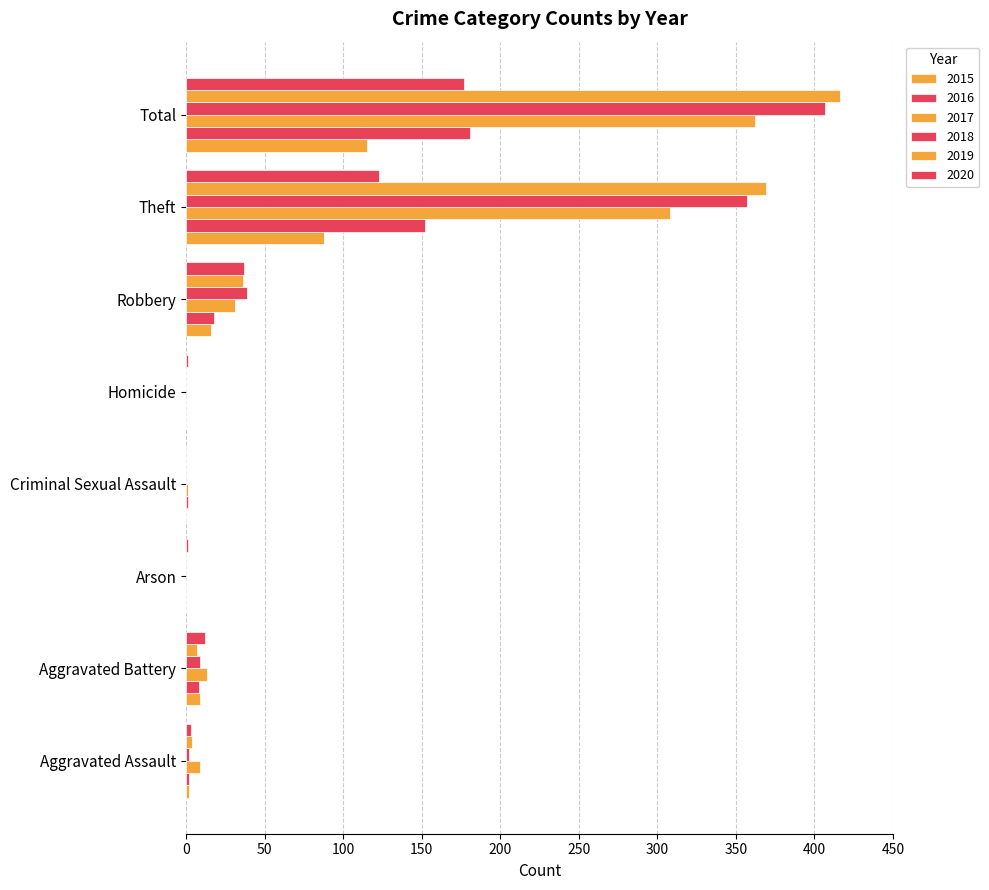

At how many categories does at least one series exceed 153?

2